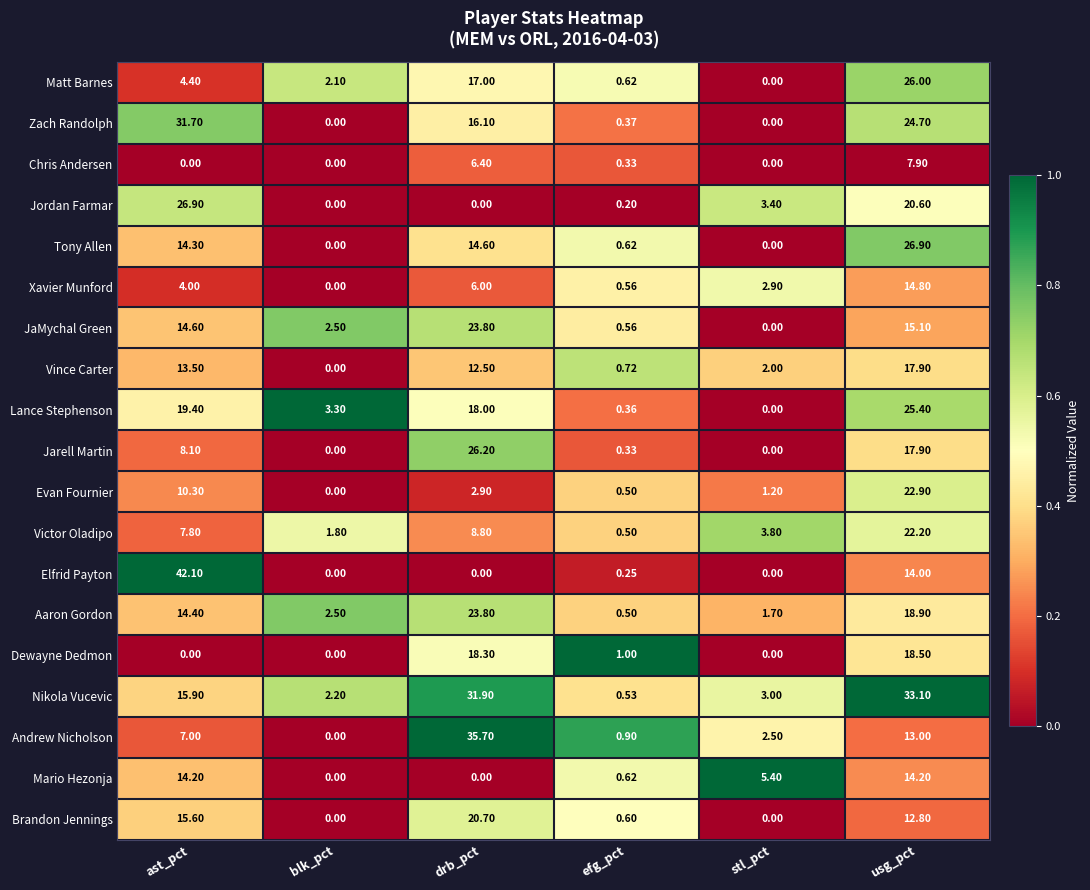

At which label does Matt Barnes reach its minimum?

stl_pct